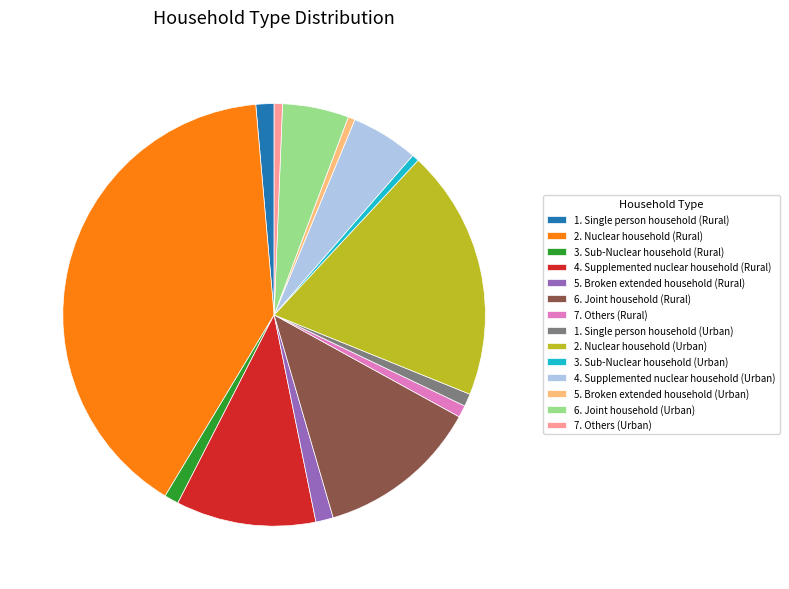

Does 4. Supplemented nuclear household (Urban) represent more than half of the total?

No